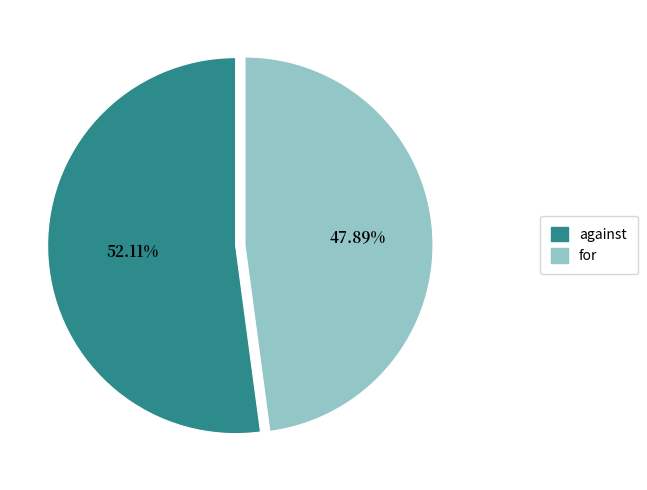

To the nearest percent, what percentage of the pie is for?

48%